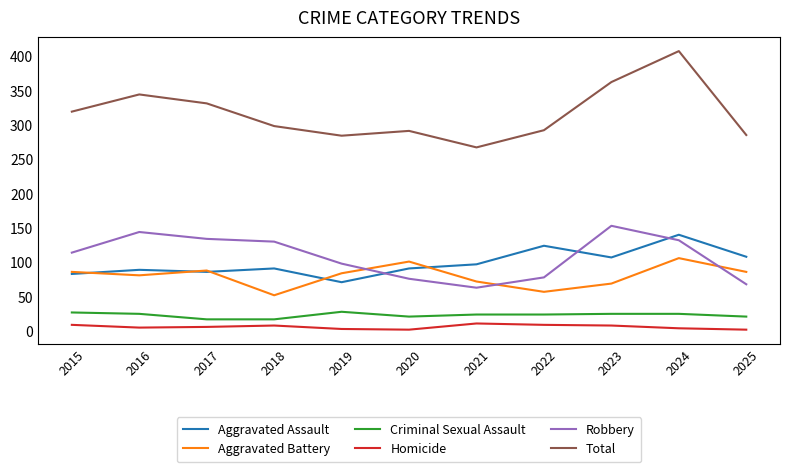

How many lines are shown in the chart?

6